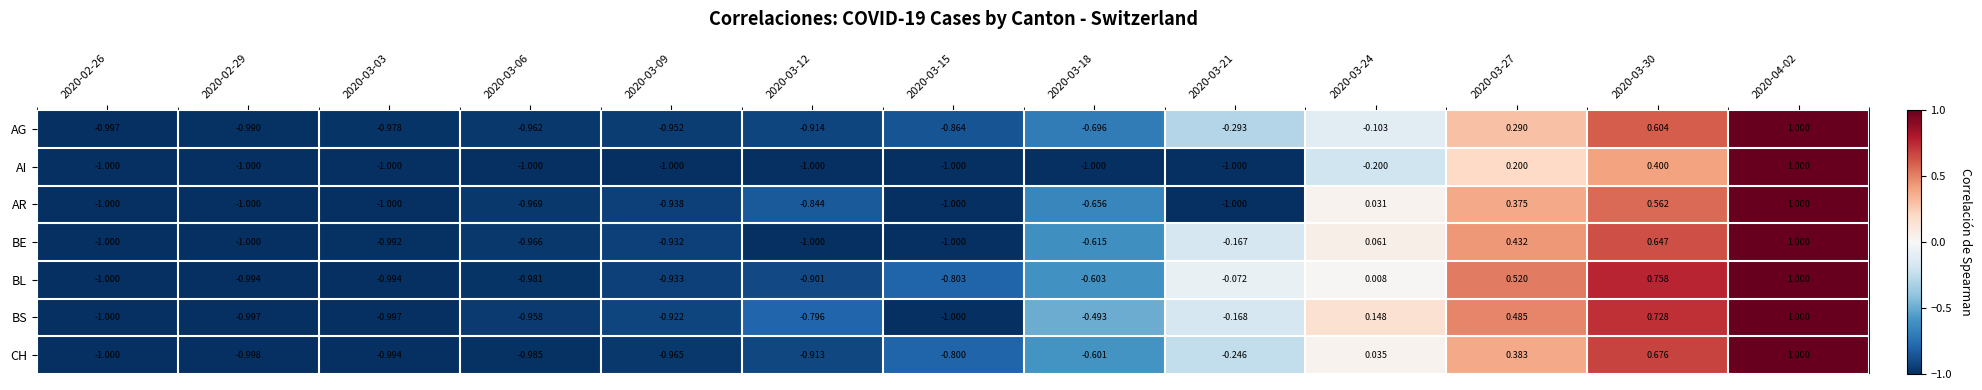

Between 2020-03-18 and 2020-03-30, which series saw the biggest shift?

AI